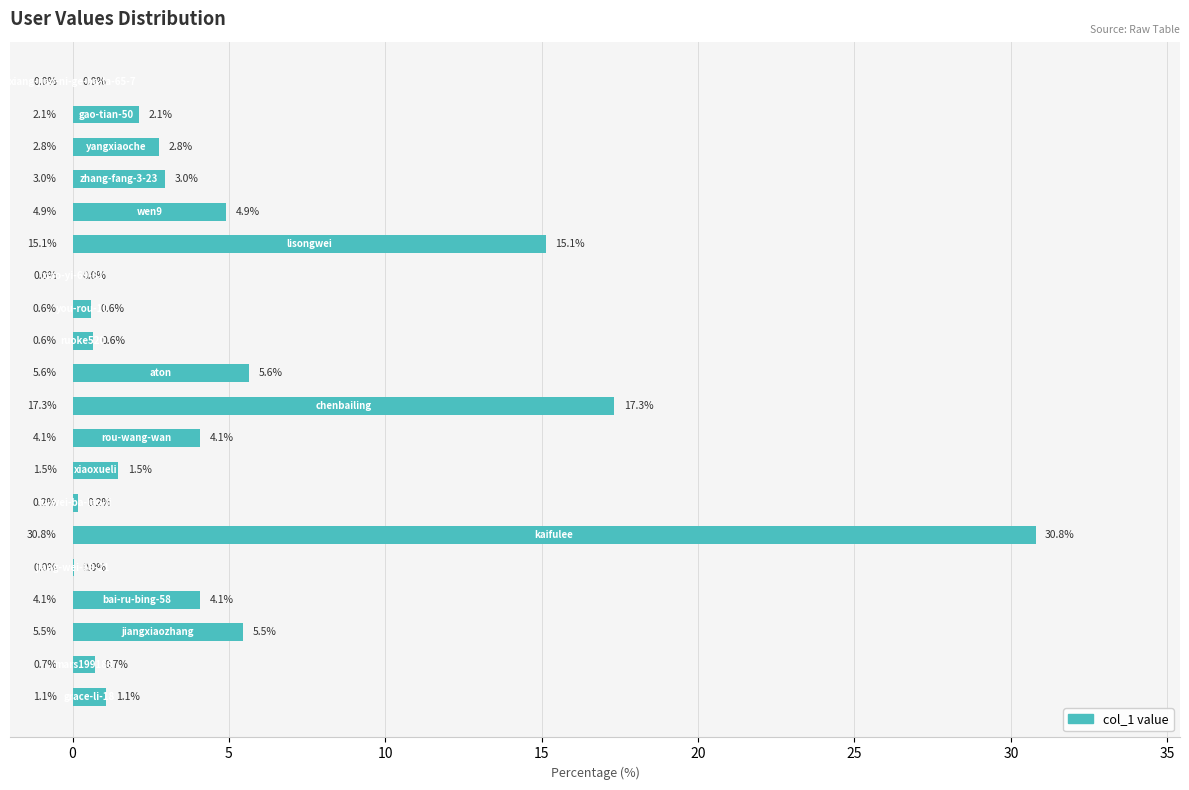

What is the greatest value displayed?

30.8